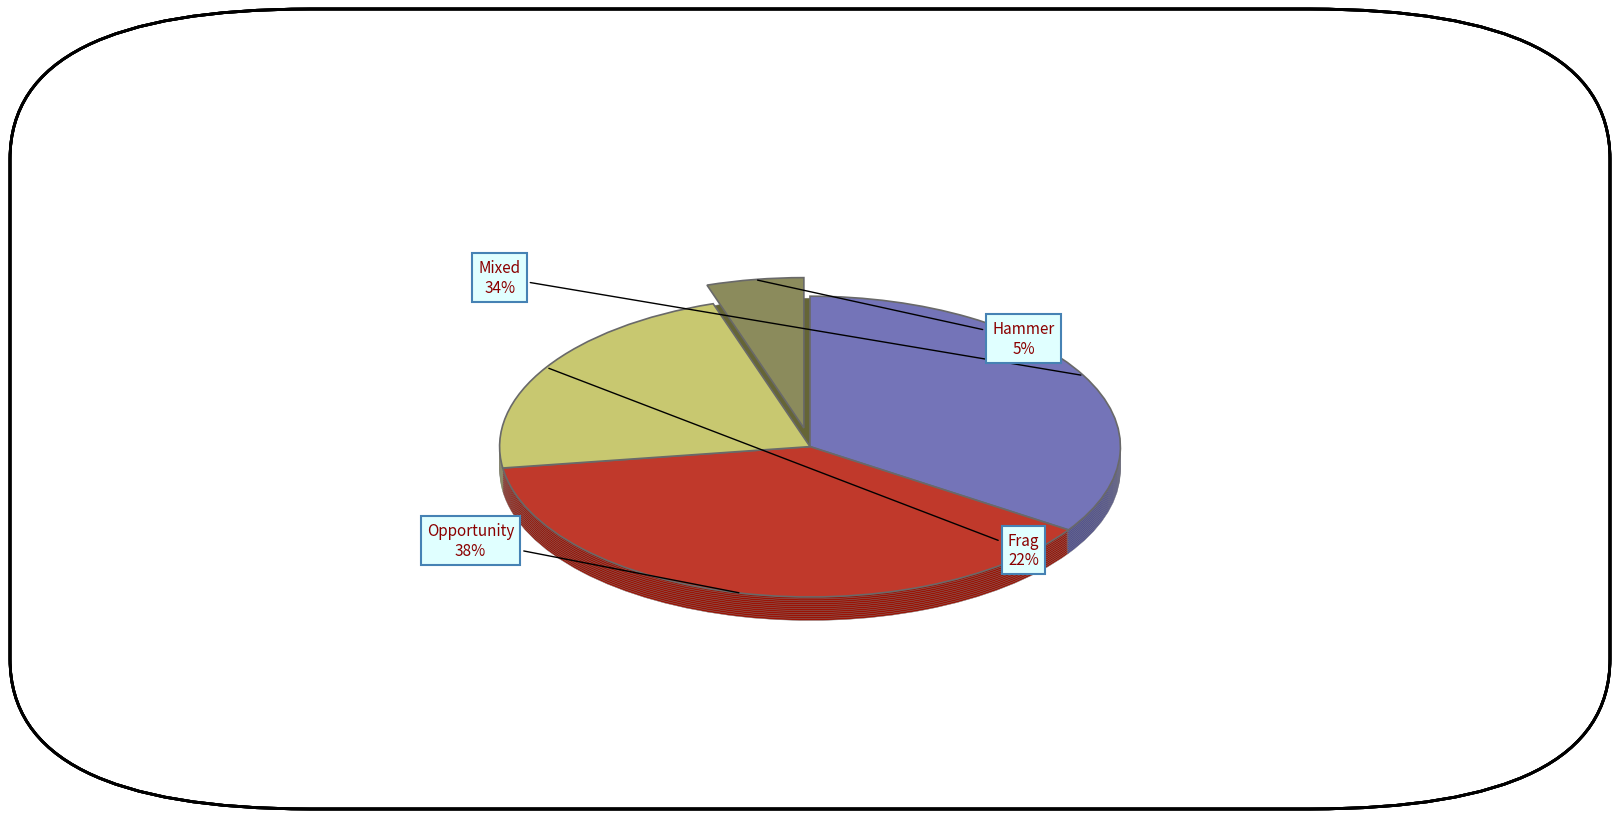

Rank the categories by value from highest to lowest.

Opportunity, Mixed, Frag, Hammer